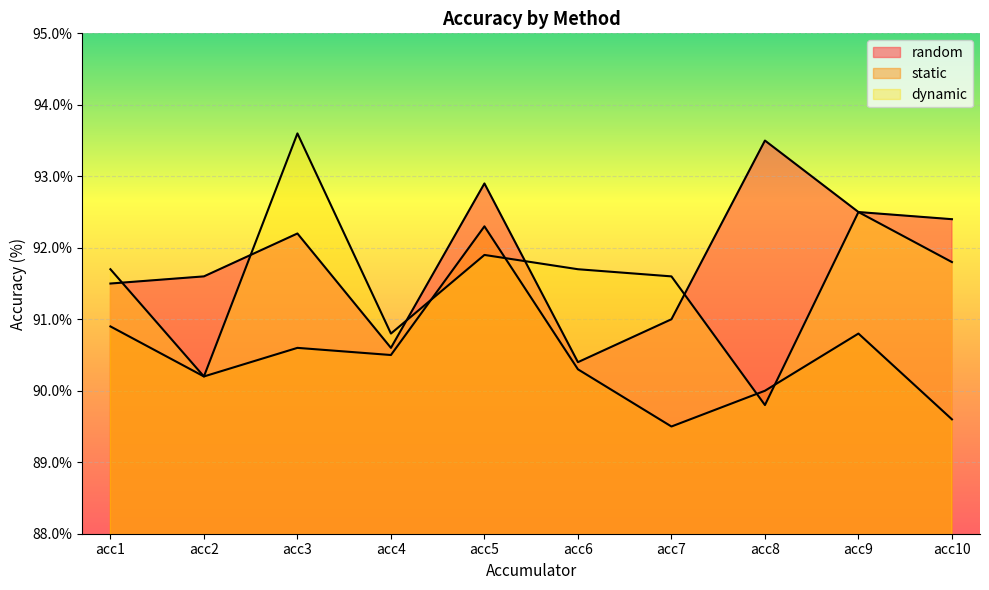

Reading right to left, list all the values displayed in this chart.

random: acc10=92.4	acc9=92.5	acc8=93.5	acc7=91.0	acc6=90.4	acc5=92.9	acc4=90.6	acc3=92.2	acc2=91.6	acc1=91.5
static: acc10=89.6	acc9=90.8	acc8=90.0	acc7=89.5	acc6=90.3	acc5=92.3	acc4=90.5	acc3=90.6	acc2=90.2	acc1=90.9
dynamic: acc10=91.8	acc9=92.5	acc8=89.8	acc7=91.6	acc6=91.7	acc5=91.9	acc4=90.8	acc3=93.6	acc2=90.2	acc1=91.7